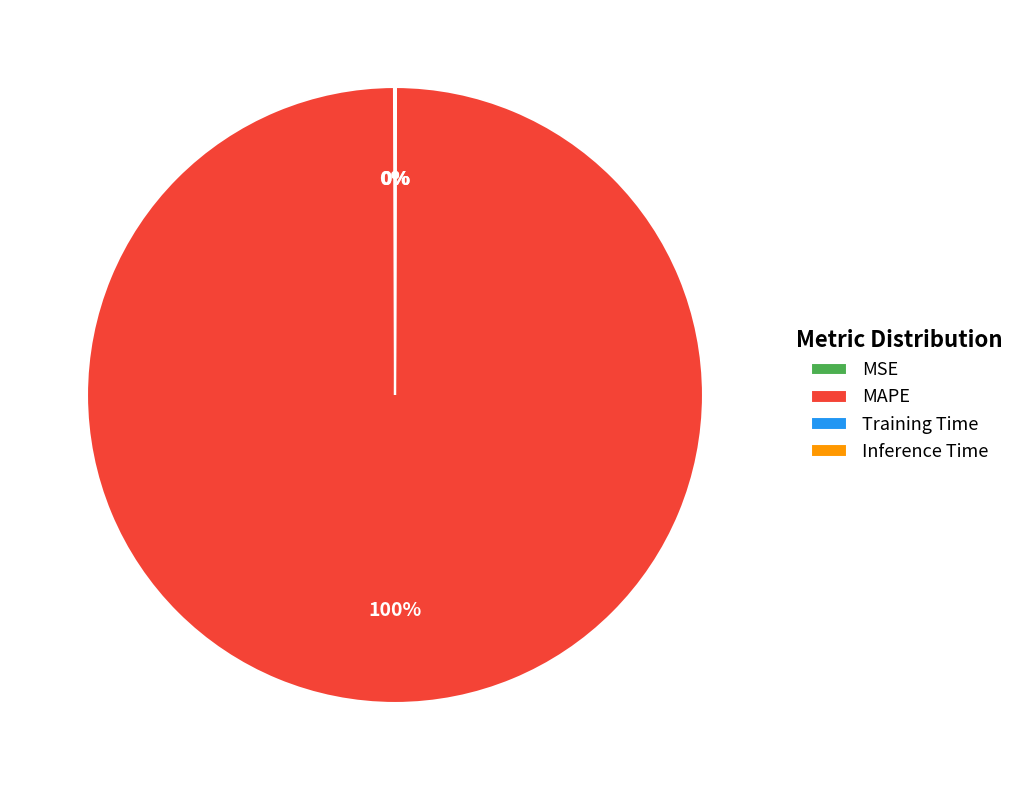

To the nearest percent, what is the average slice percentage?

25%